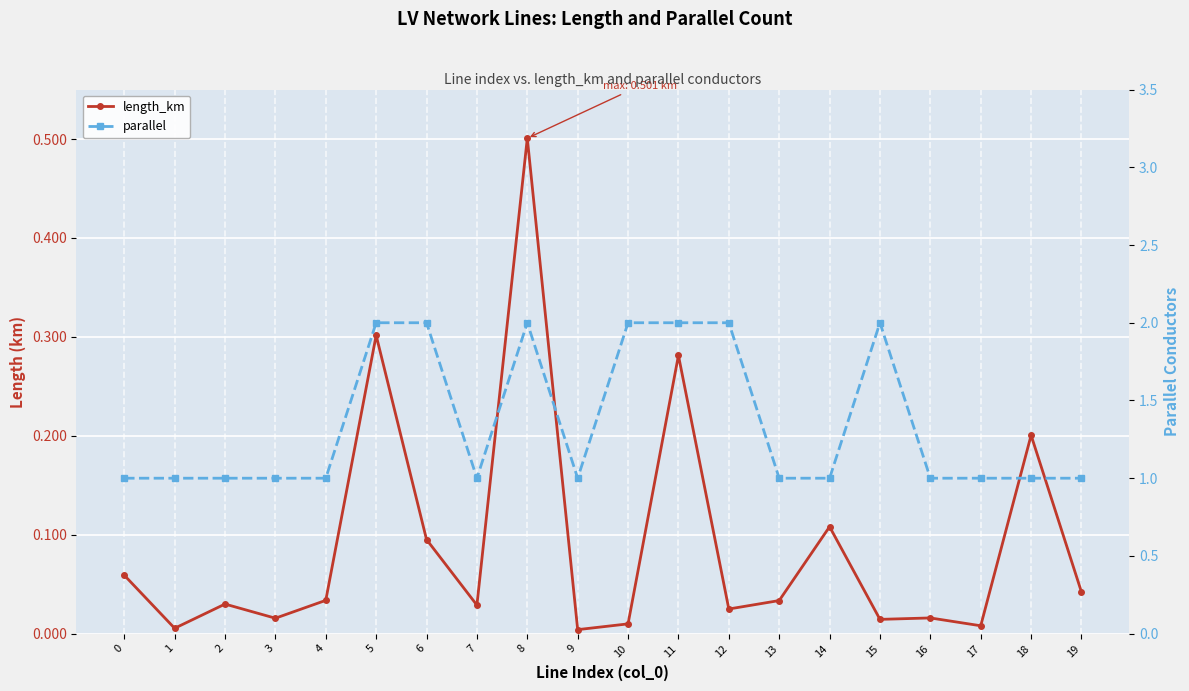

Where is length_km nearest to the value 0?

9